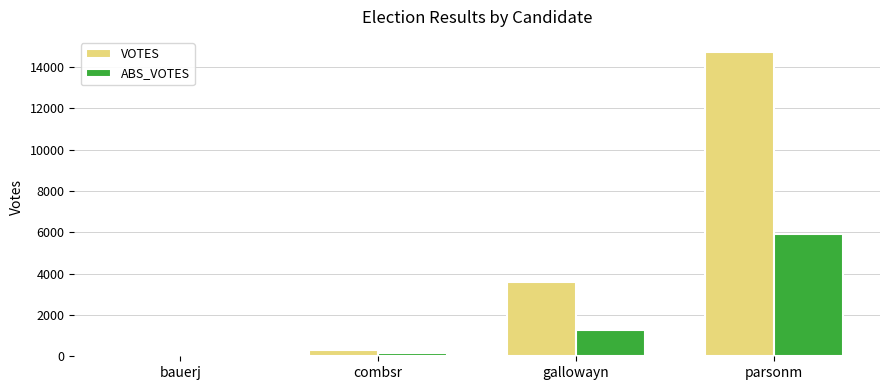

Which series changed the most between bauerj and parsonm?

VOTES